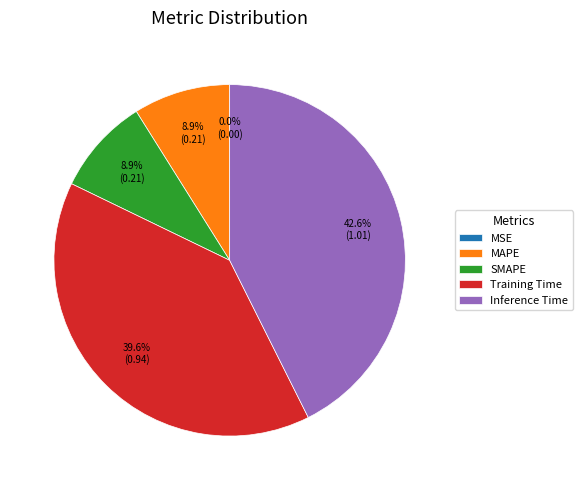

To the nearest percent, what is the combined percentage of MAPE and Training Time?

48%